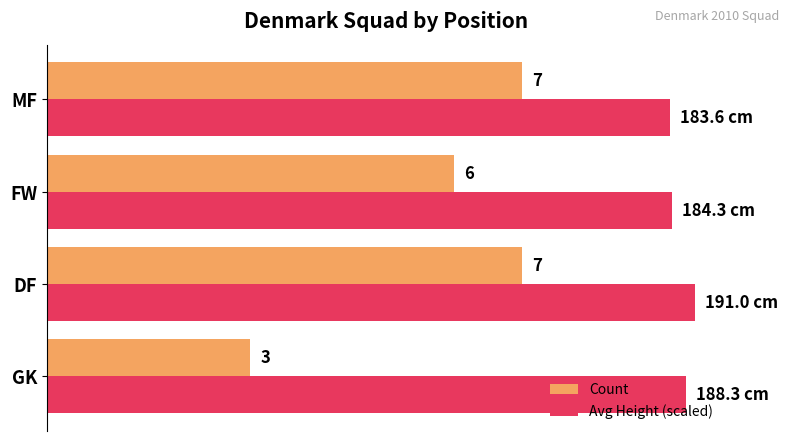

At GK, list the series in order from largest to smallest.

Avg Height (scaled), Count